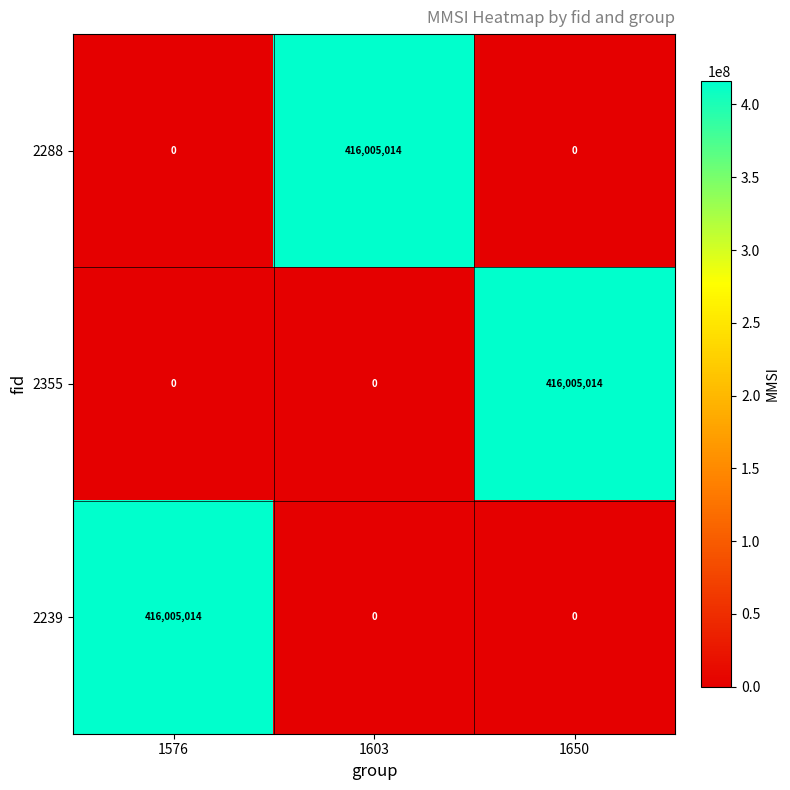

At how many categories does at least one series exceed 108158064?

3